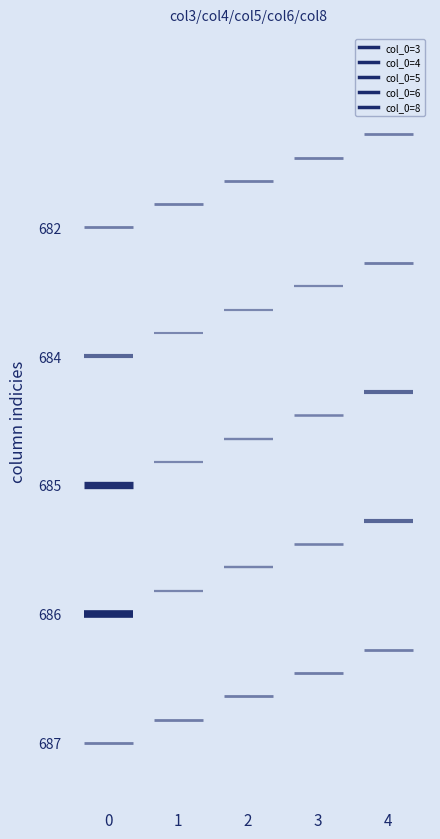

The value of 4 at 3 is 1113. True or false?

False